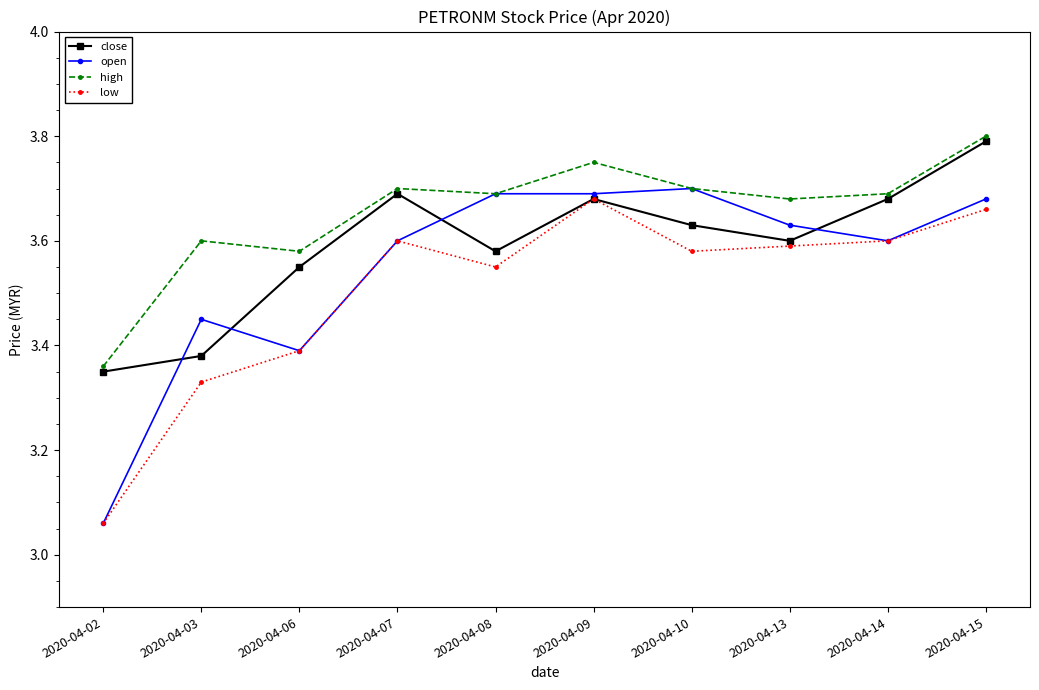

The close series shows 3.4 at 2020-04-02. True or false?

True